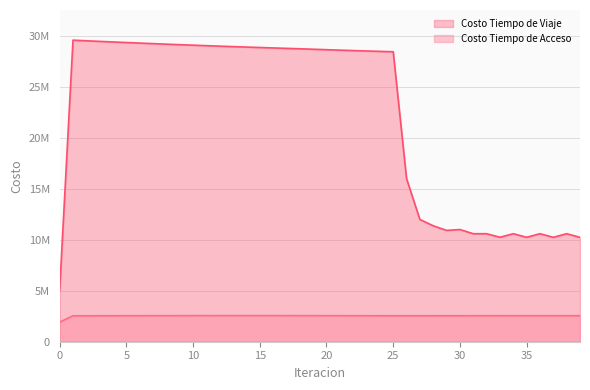

What is the highest value of the Costo Tiempo de Acceso series?

2560883.4